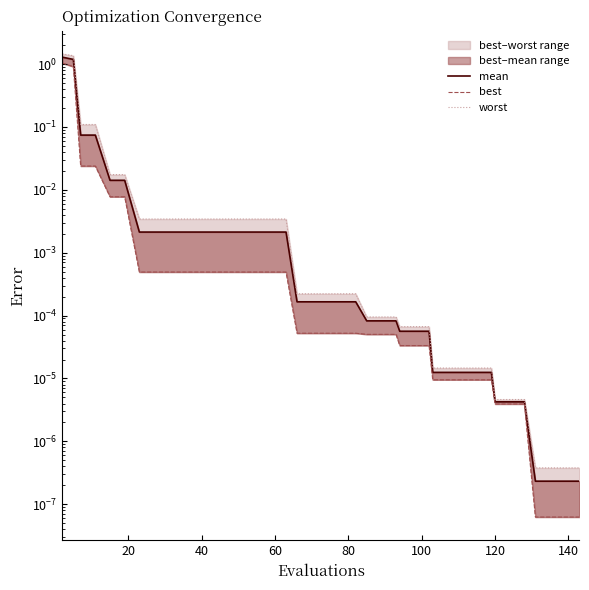

Is the value of worst at 0 greater than the value of mean at 24?

Yes